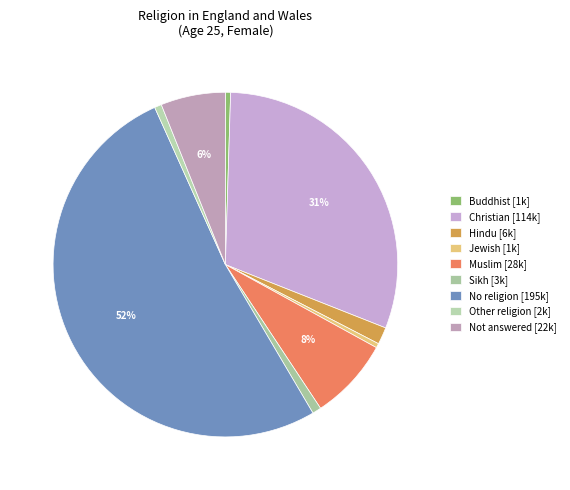

To the nearest percent, what is the difference between the largest and smallest slice percentages?

51%